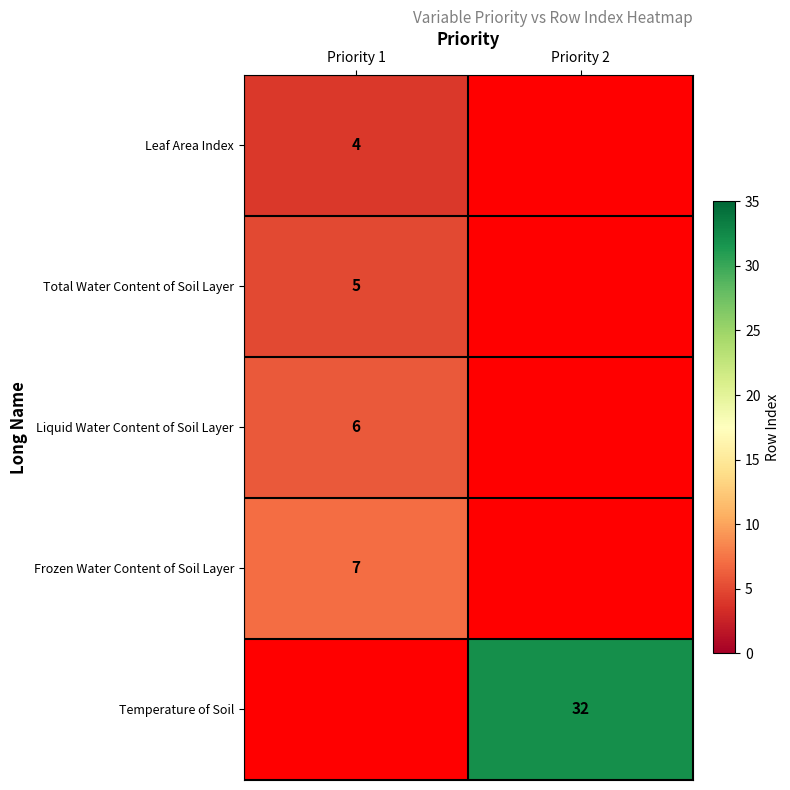

What is the spread (max minus min) of values at Priority 1?

7